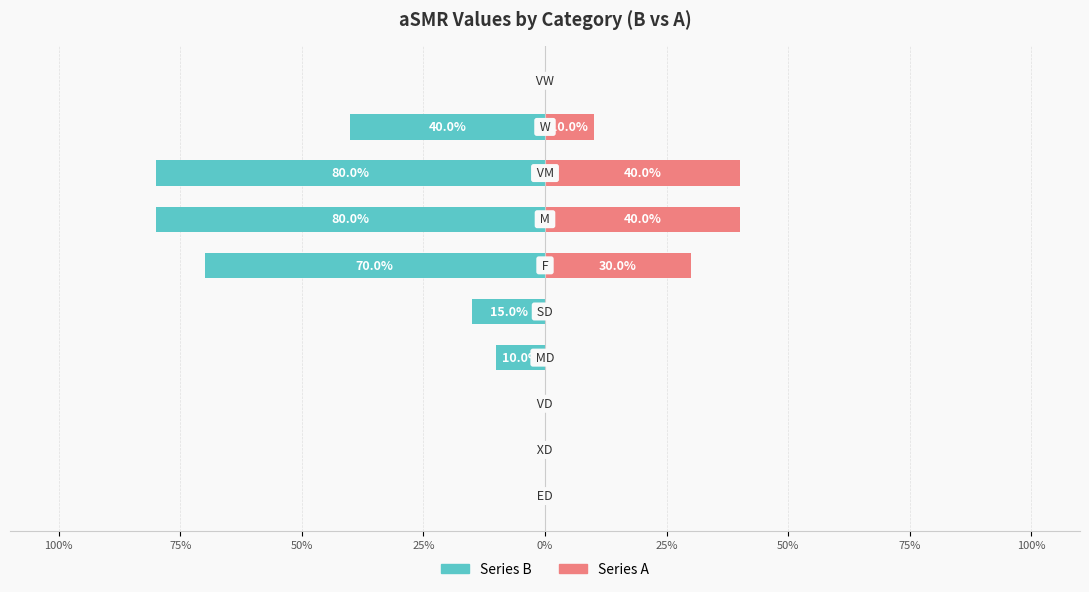

At 25%, list the series in order from smallest to largest.

B (left), A (right)